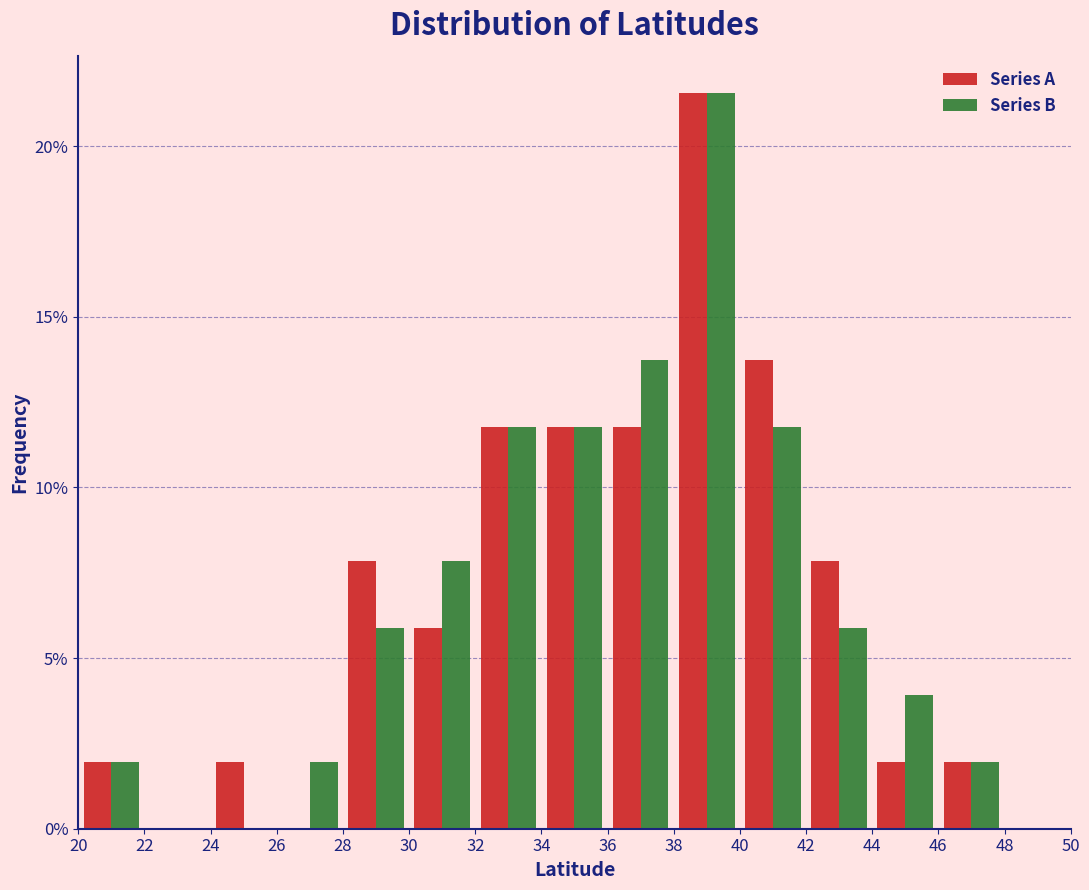

In the Series B series, which range on the x-axis has the tallest bar?

38 to 40